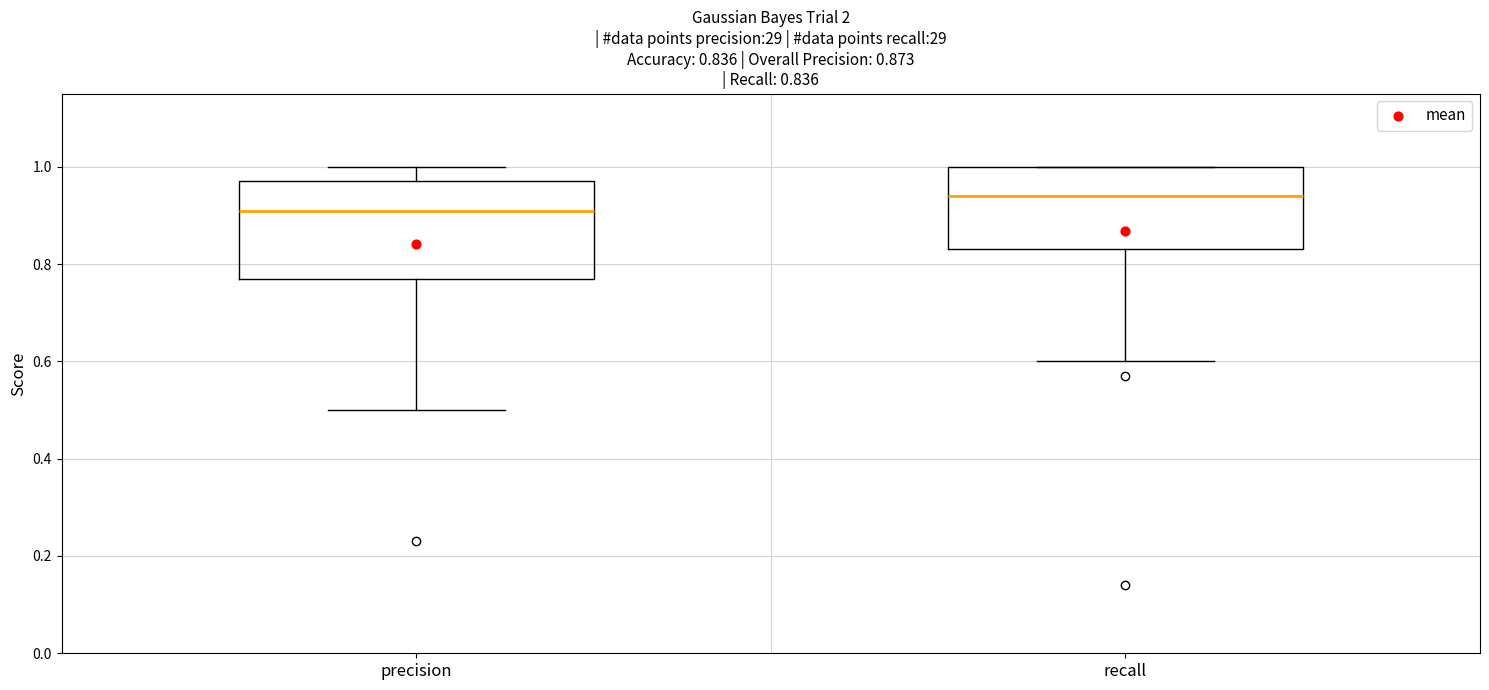

Which box is the tallest, from its lower edge to its upper edge?

precision